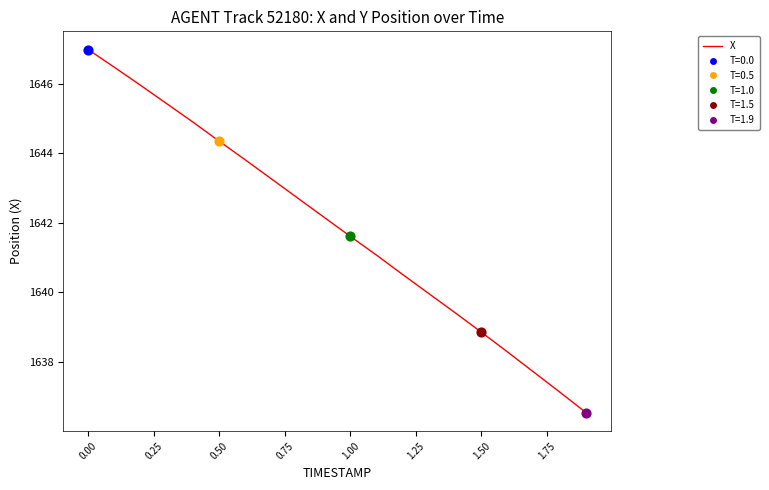

What is the difference between the maximum and minimum values?

10.5